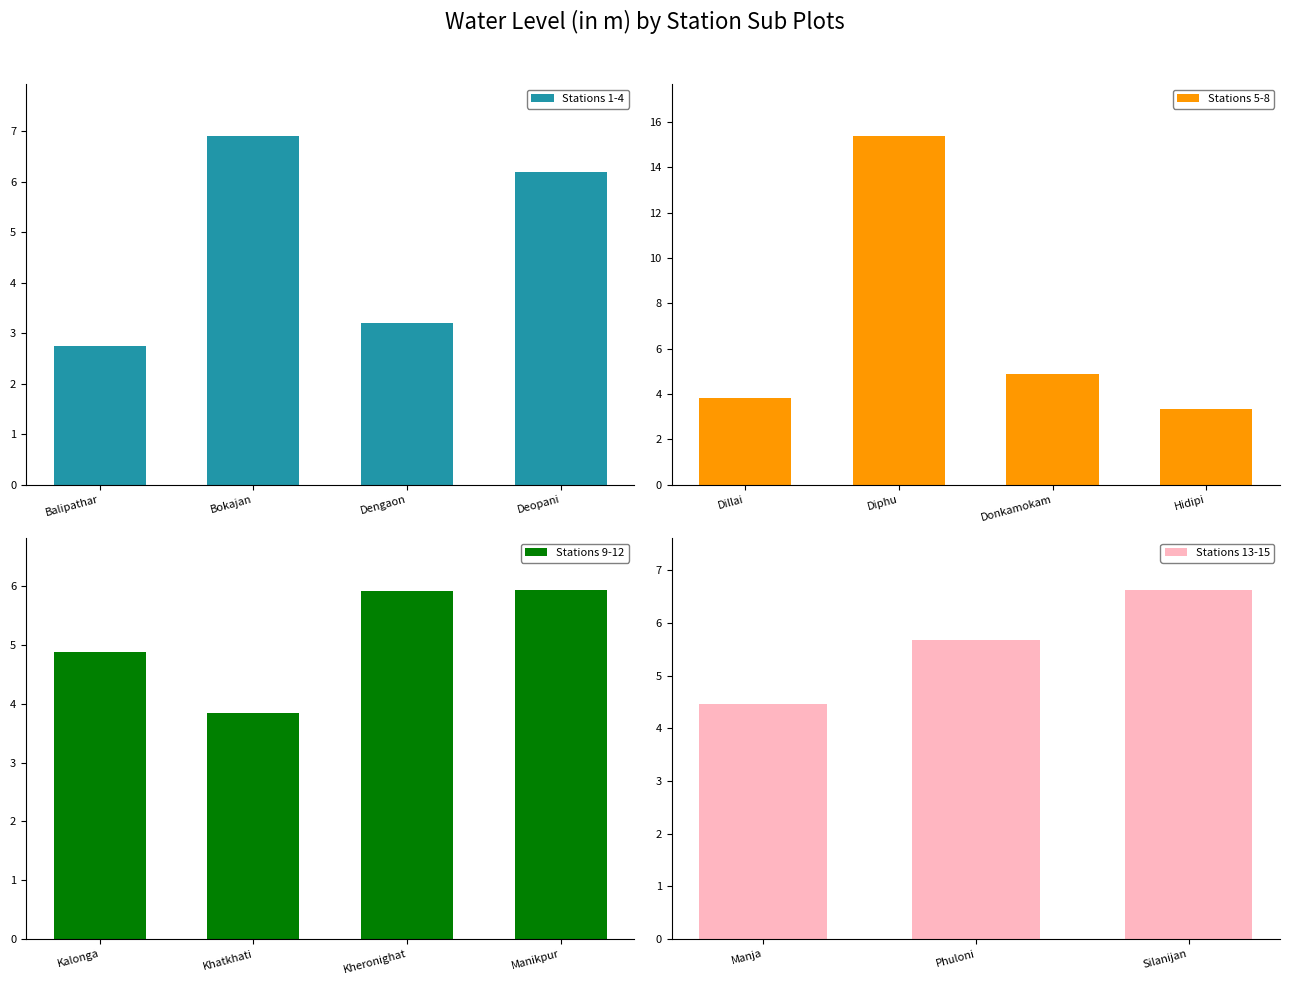

What is the minimum value shown in the chart?

2.8